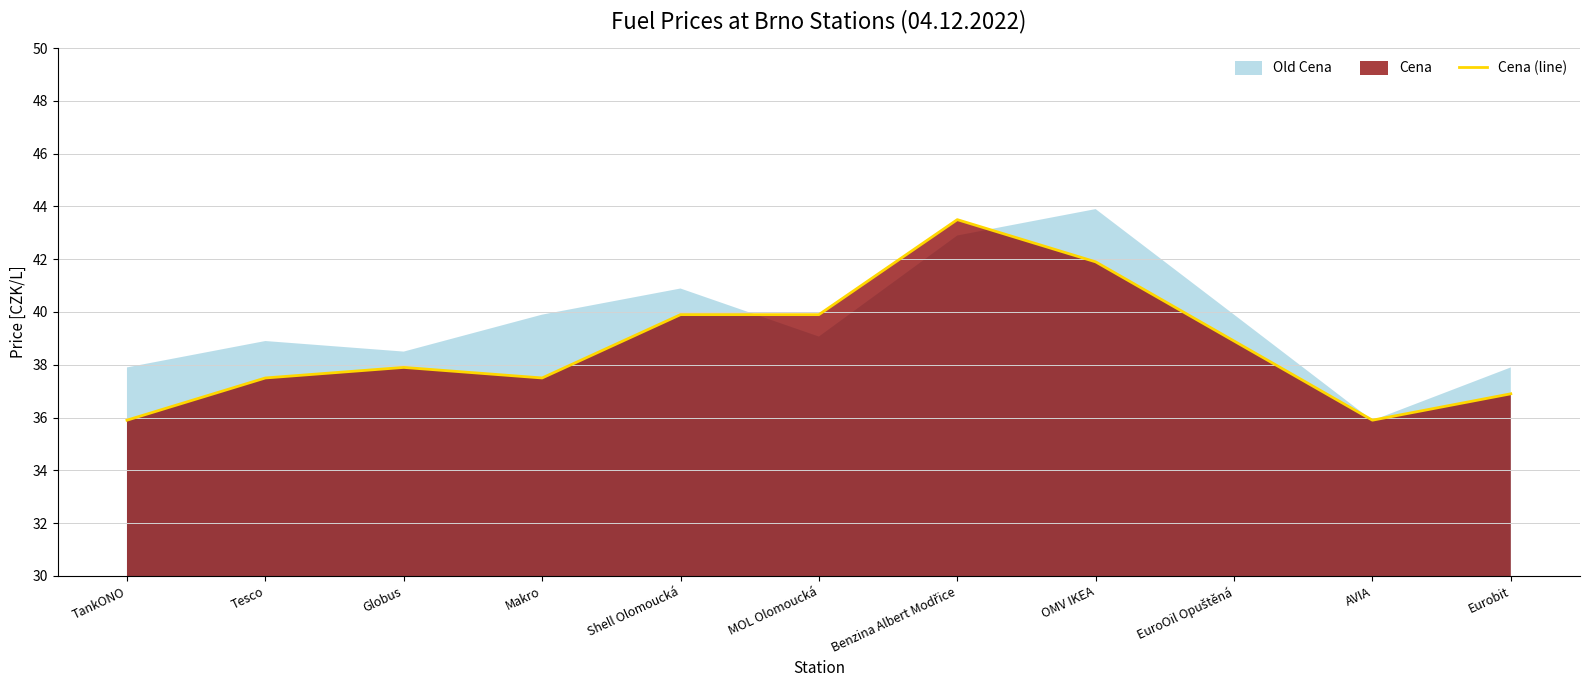

What is the value of the 7th point from the left?

43.5